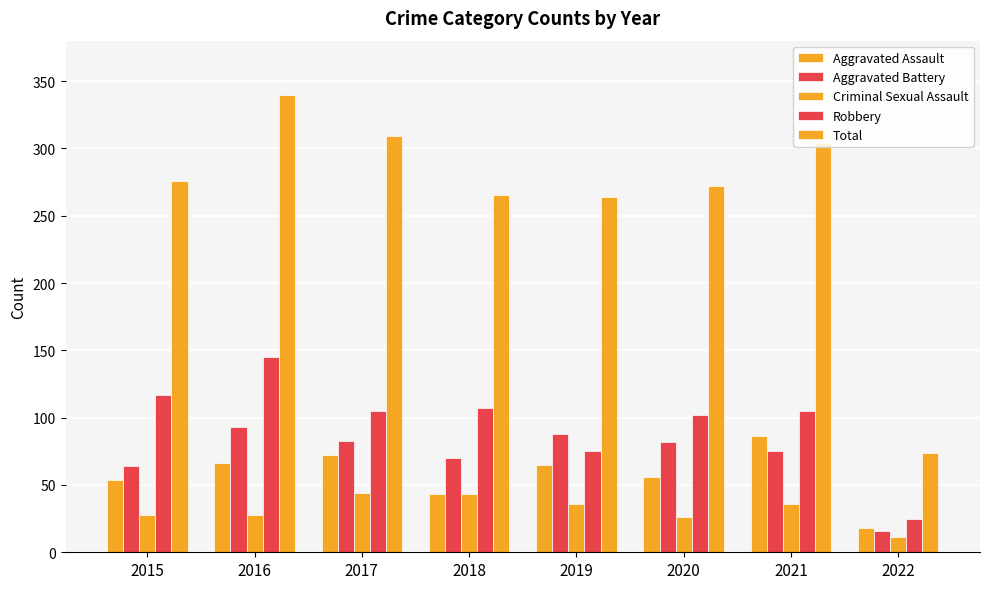

Read the Total value at 2017.

309